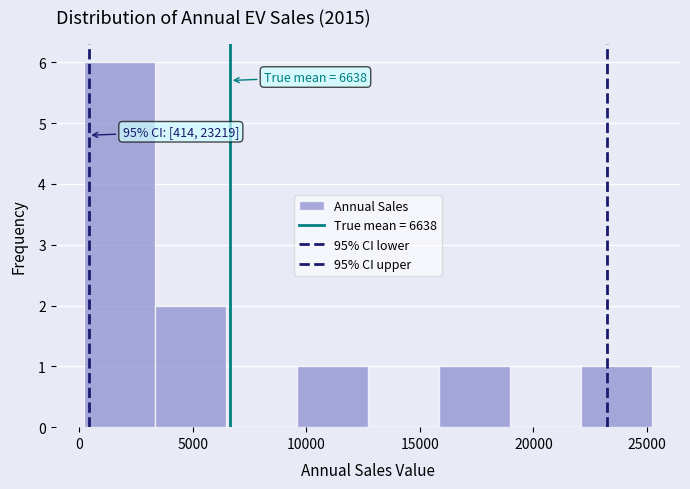

Over which range of the x-axis is the bar tallest?

0 to 3500